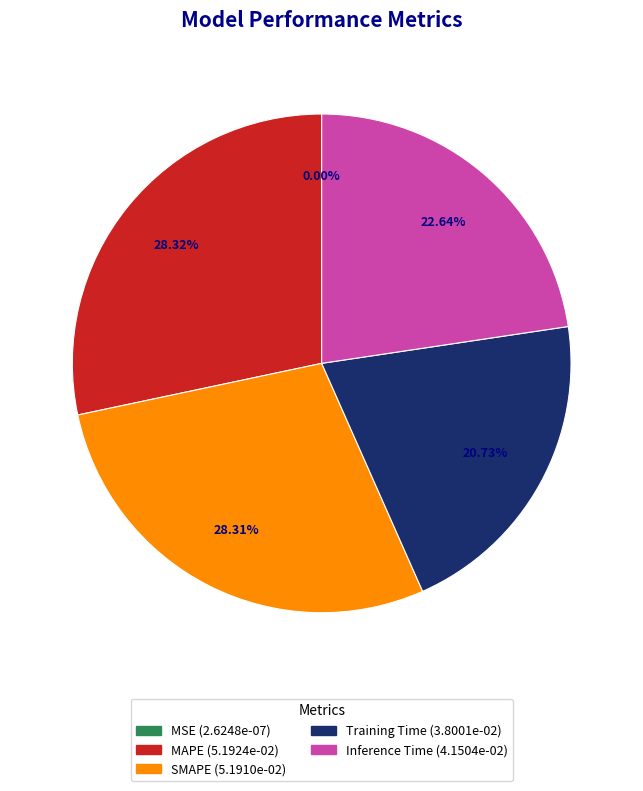

Is Inference Time the majority of the pie?

No